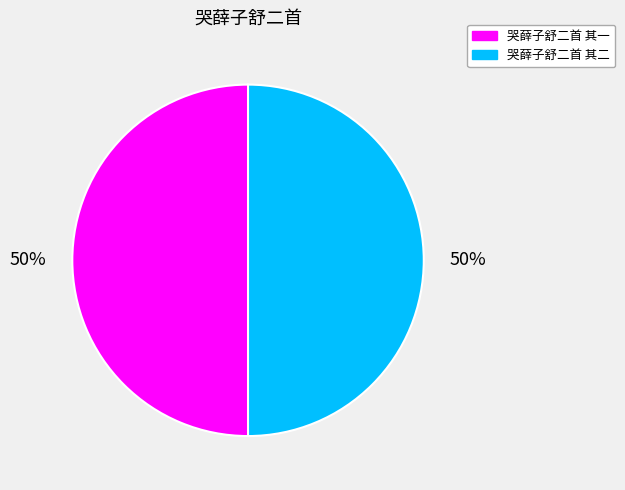

To the nearest percent, what portion does 哭薛子舒二首 其二 represent?

50%